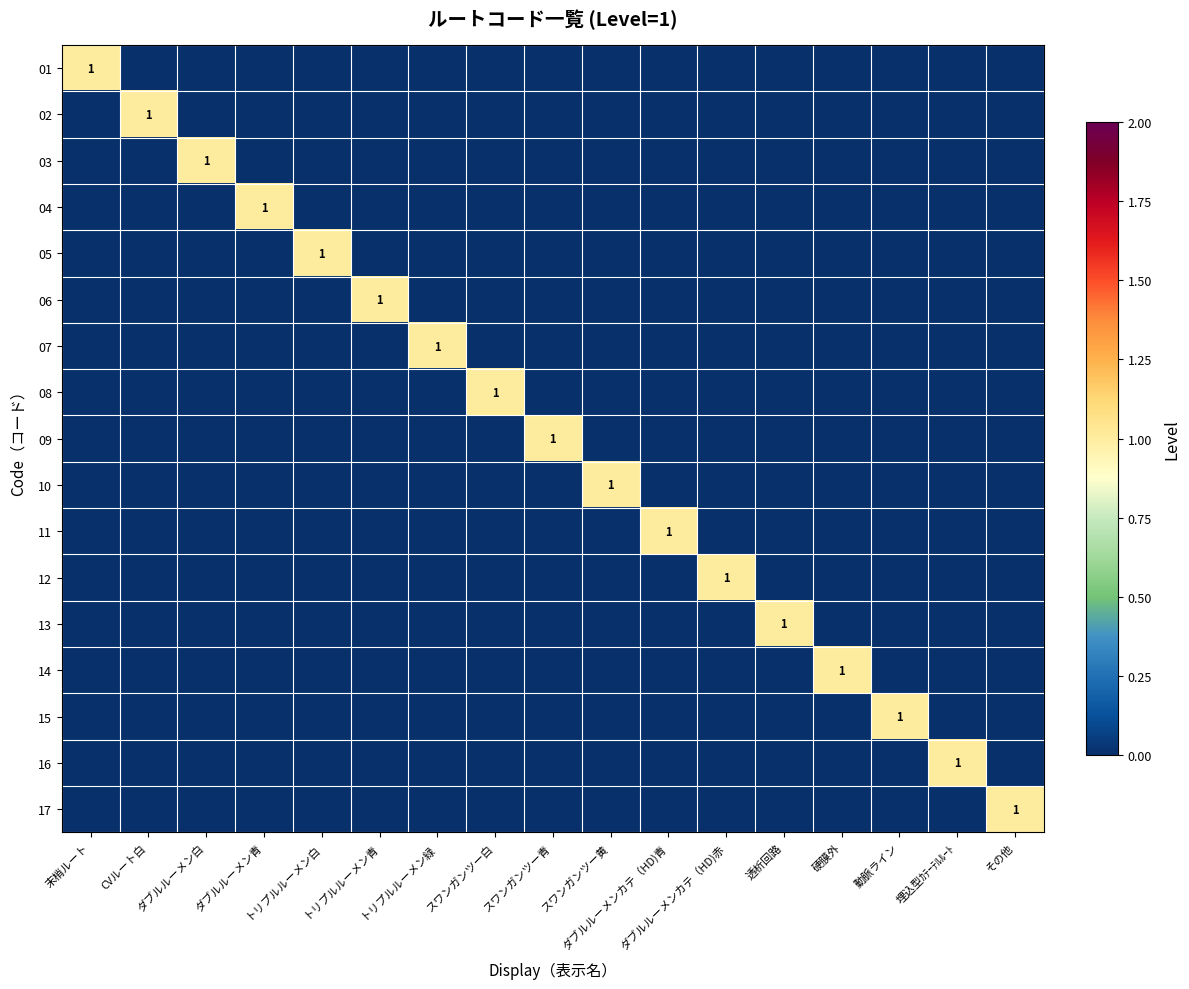

At how many categories does at least one series exceed 0?

17